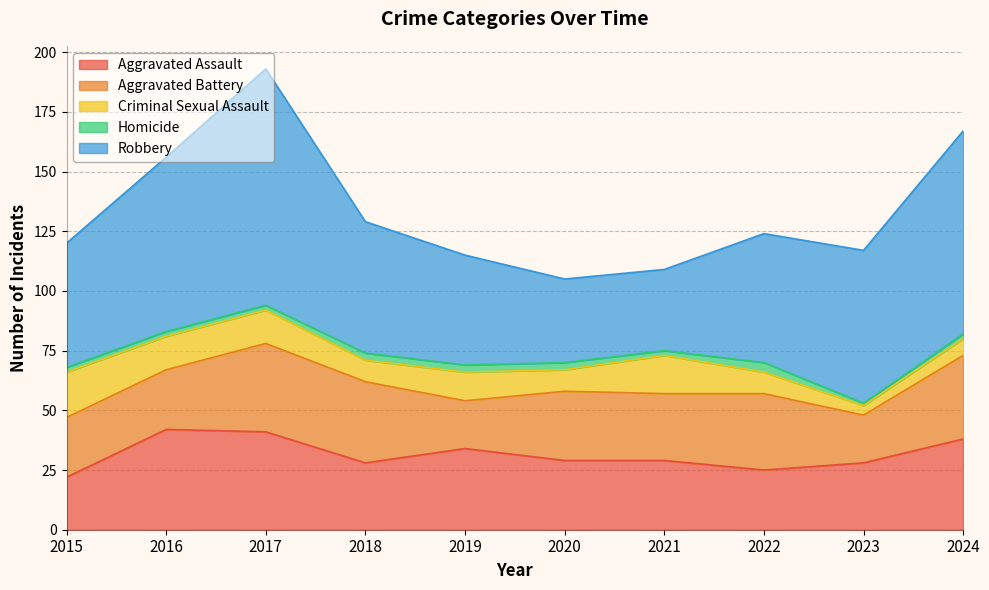

True or false: Aggravated Assault has more than 0 points higher than both neighbors.

True